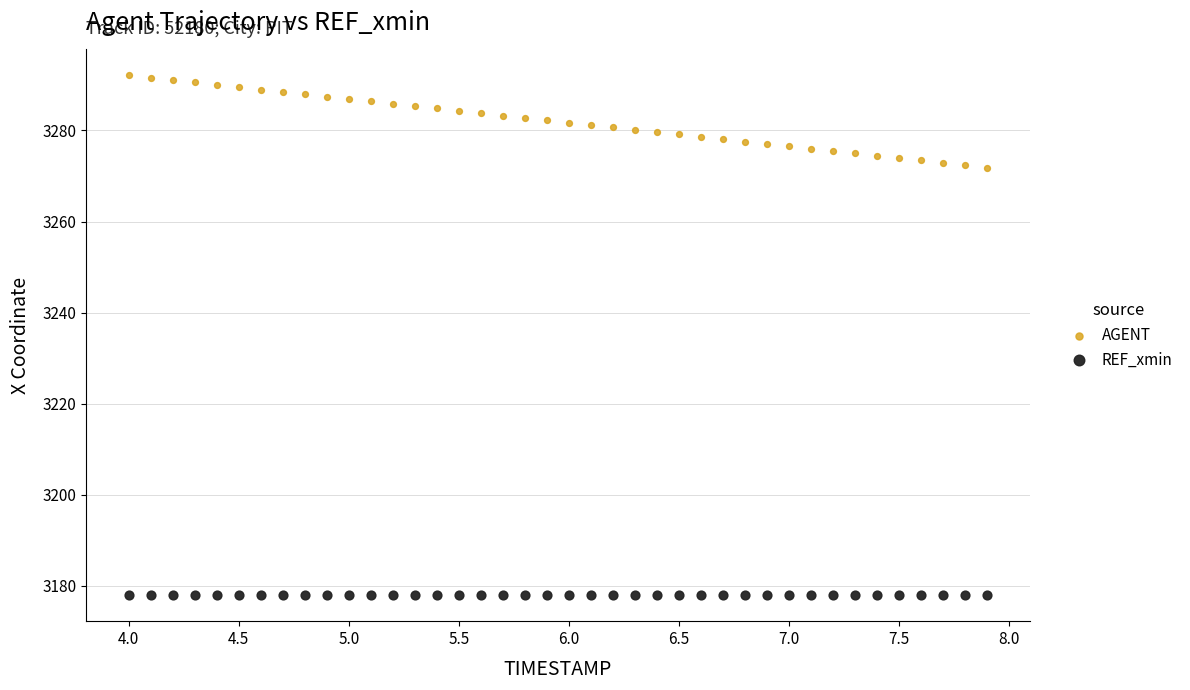

Which series contains the lowest Y value?

REF_xmin